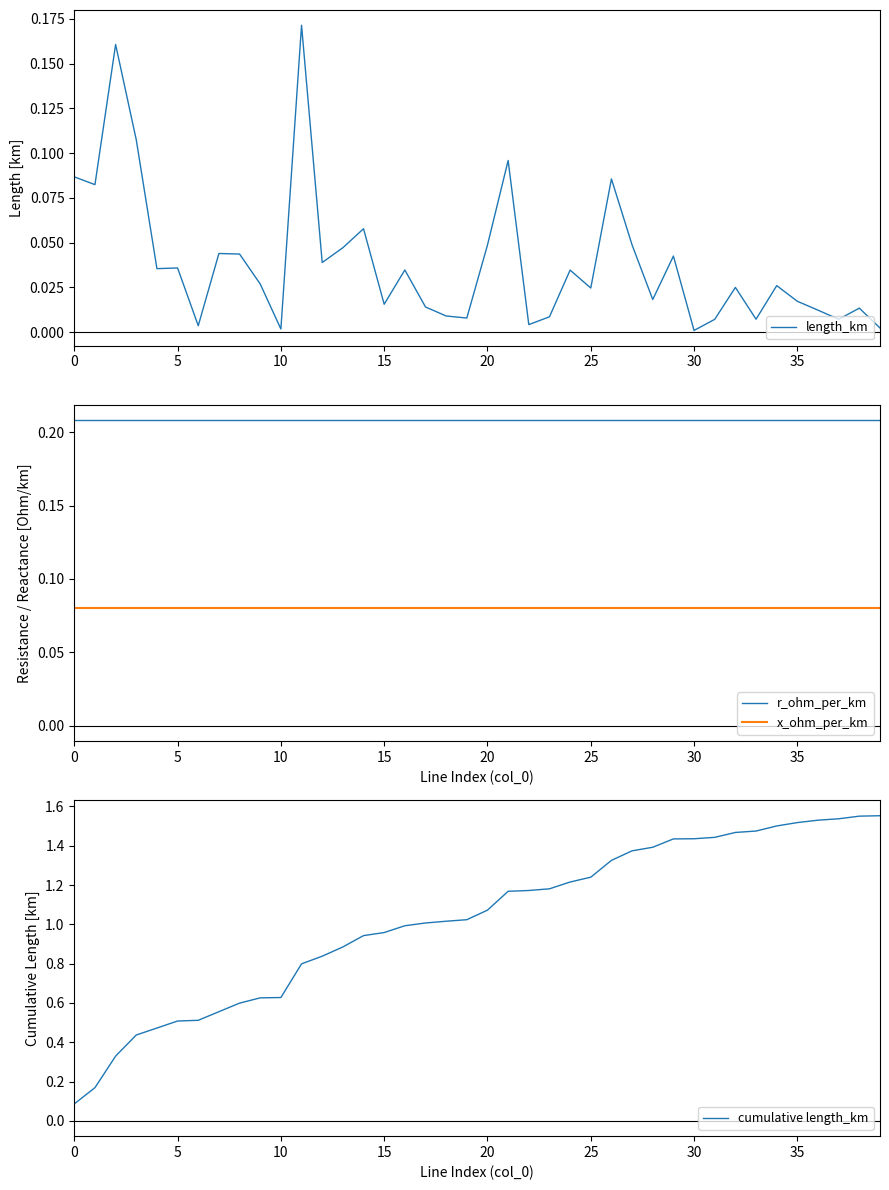

True or false: x_ohm_per_km and r_ohm_per_km intersect in this chart.

False